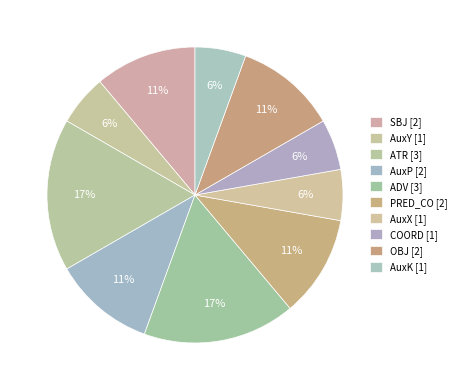

Rank the categories by value from lowest to highest.

AuxY, AuxX, COORD, AuxK, SBJ, AuxP, PRED_CO, OBJ, ATR, ADV